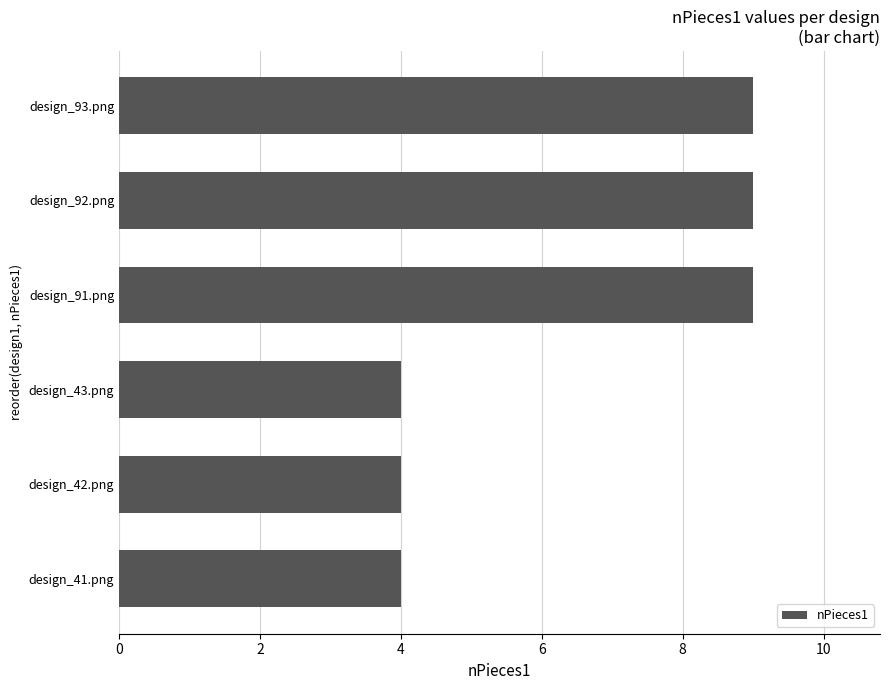

What is the greatest value displayed?

9